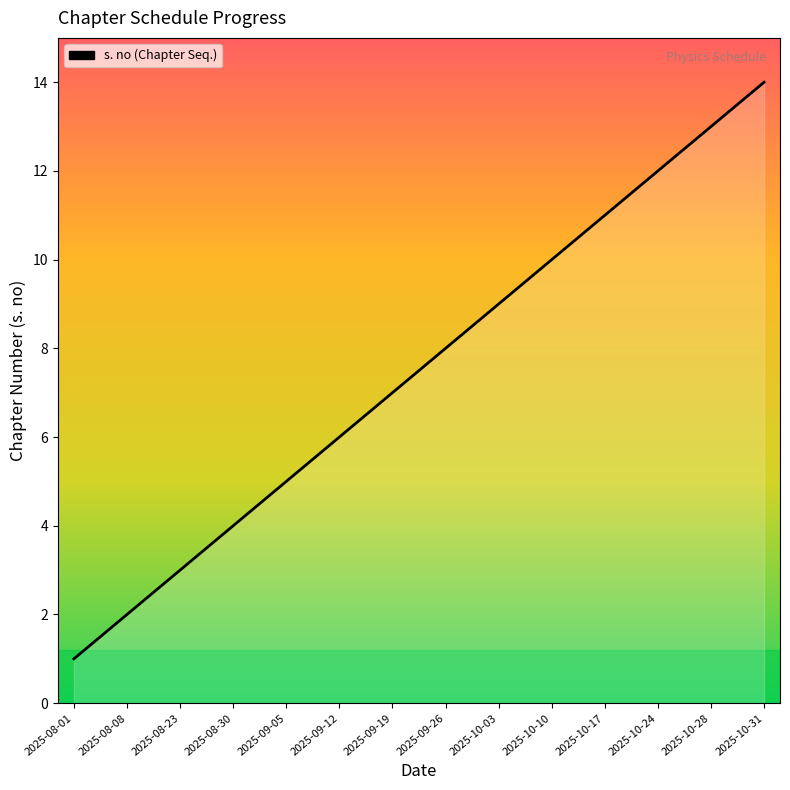

Rank the categories by value from lowest to highest.

2025-08-01, 2025-08-08, 2025-08-23, 2025-08-30, 2025-09-05, 2025-09-12, 2025-09-19, 2025-09-26, 2025-10-03, 2025-10-10, 2025-10-17, 2025-10-24, 2025-10-28, 2025-10-31